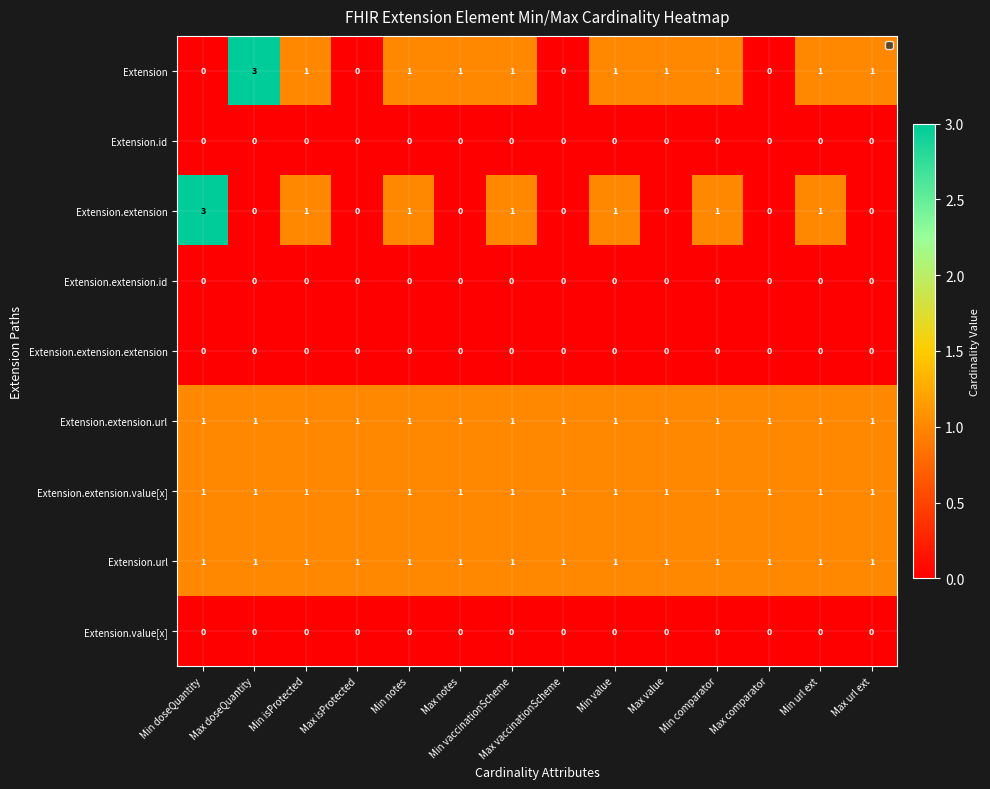

Where does the Extension.extension series first go above 1?

Min doseQuantity